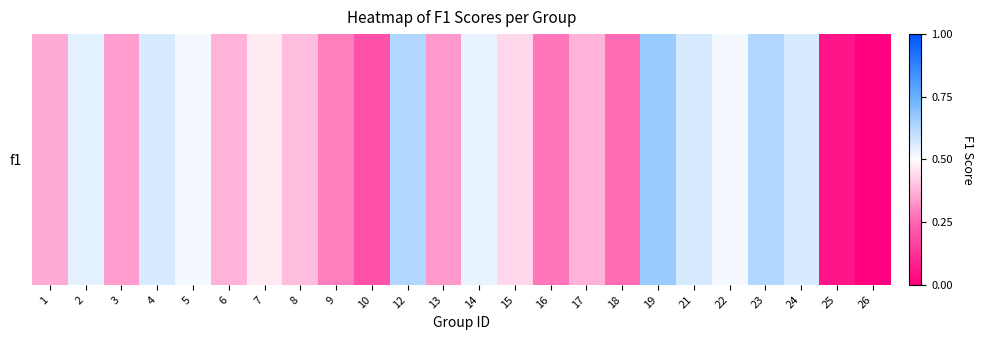

At which label is the value closest to 0?

26